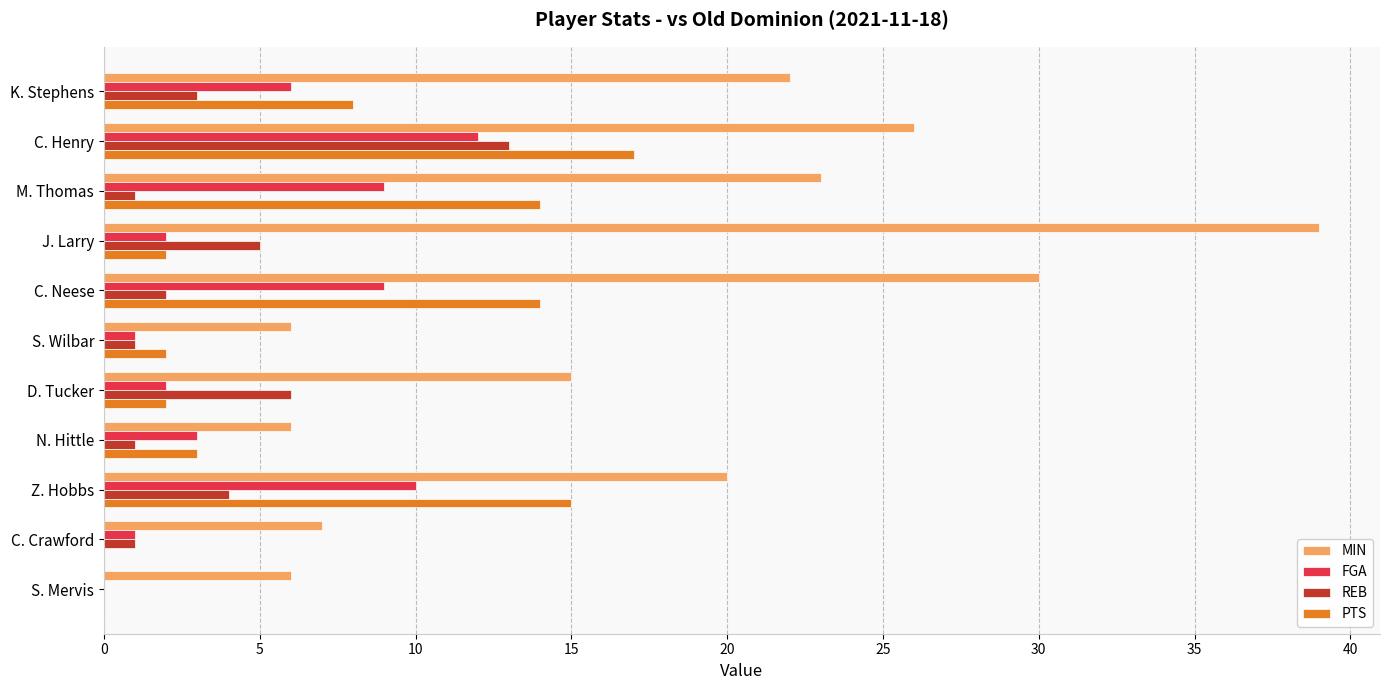

True or false: MIN has a value of 26 at C. Henry.

True